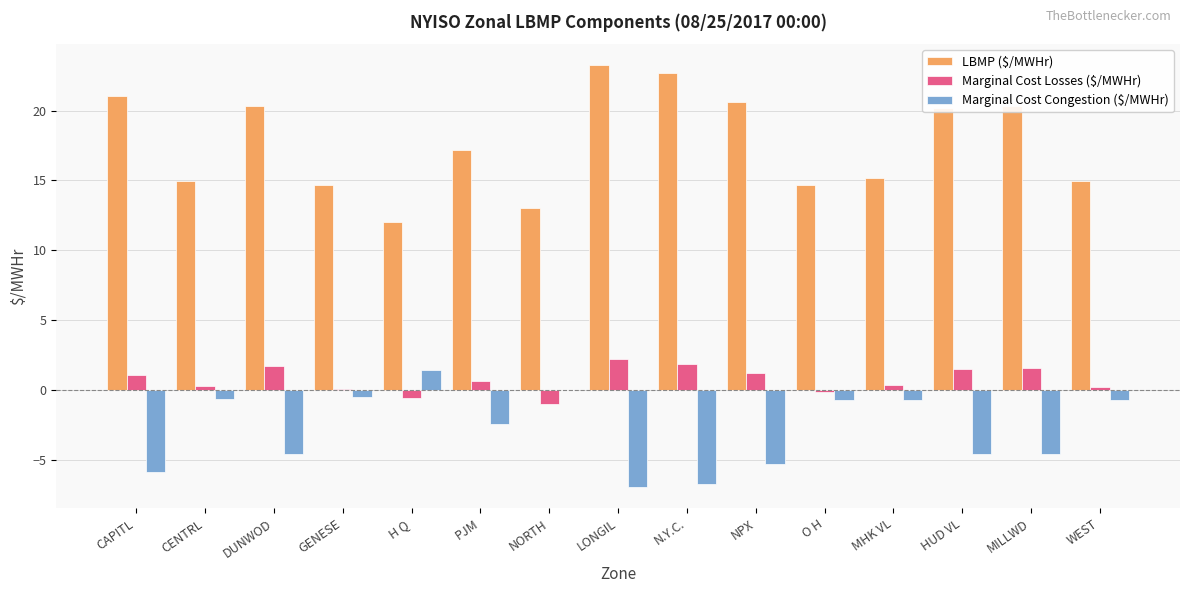

Are the bars grouped side by side (vs. stacked)?

Yes